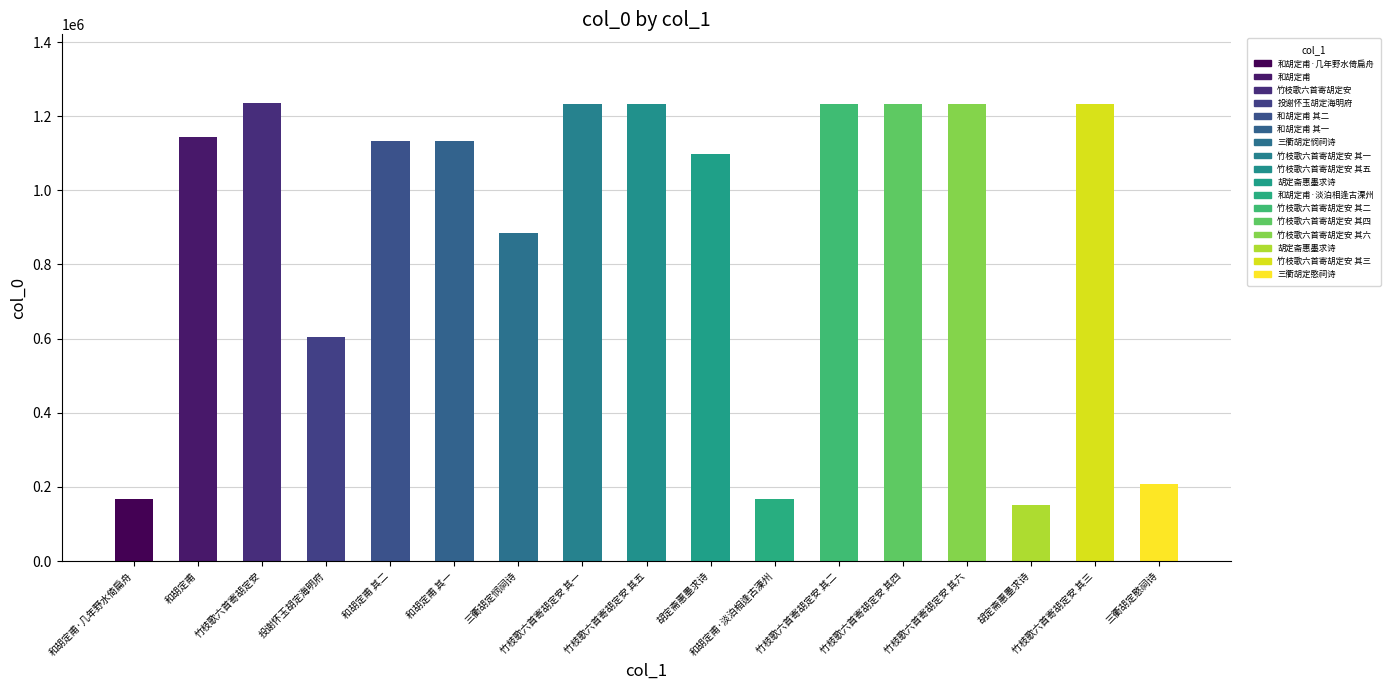

How many values are below 1133165?

8